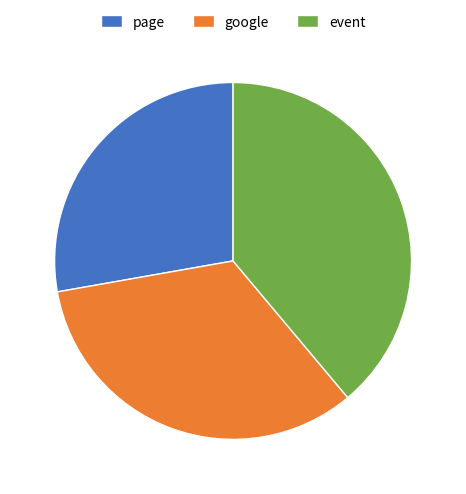

Rank the categories by value from highest to lowest.

event, google, page